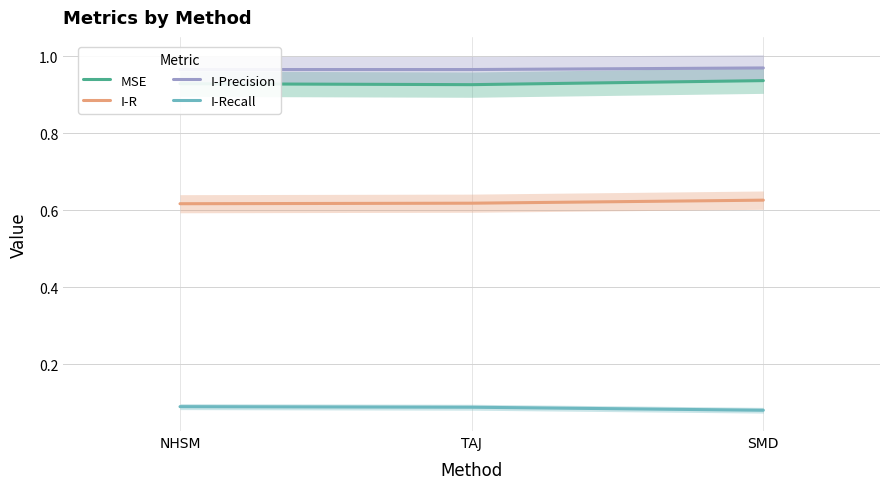

Rank the categories by I-Recall value from highest to lowest.

NHSM, TAJ, SMD